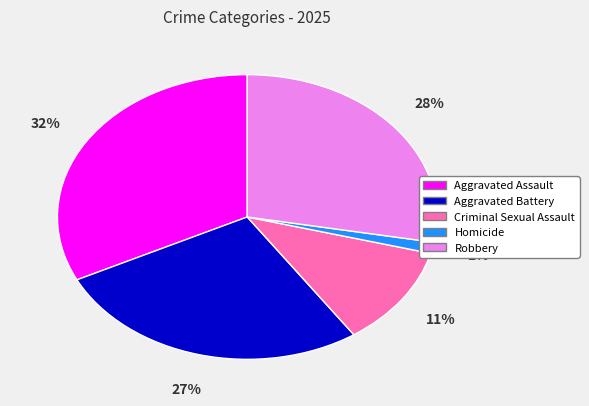

Which category has the biggest portion of the pie?

Aggravated Assault